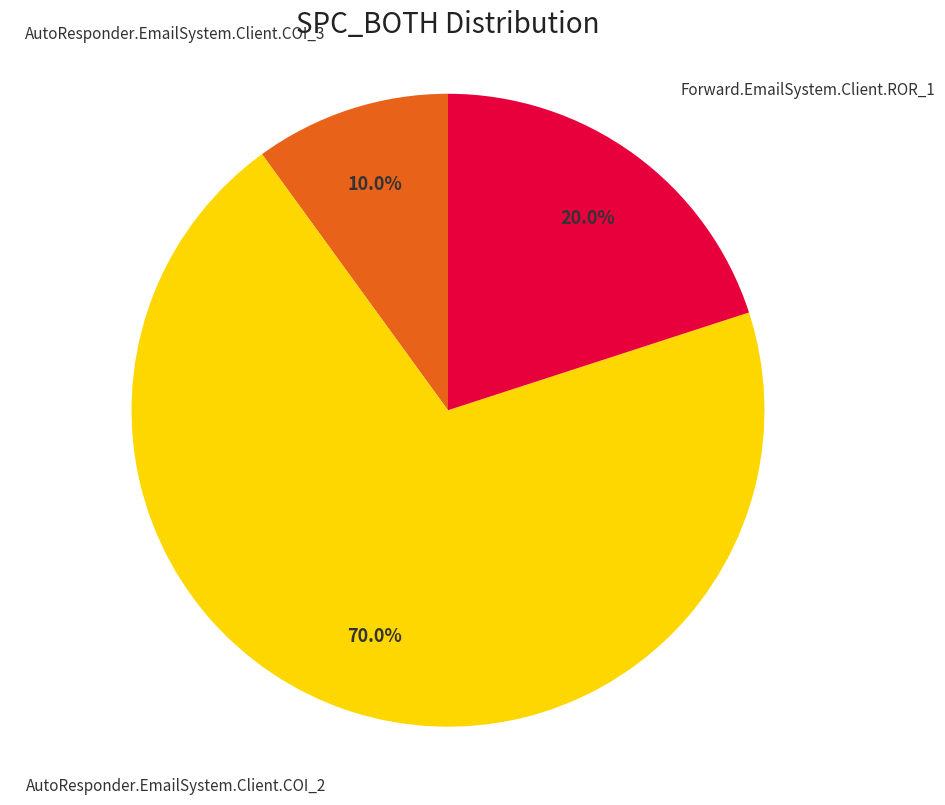

True or false: AutoResponder.EmailSystem.Client.COI_2 accounts for 64% of the total.

False